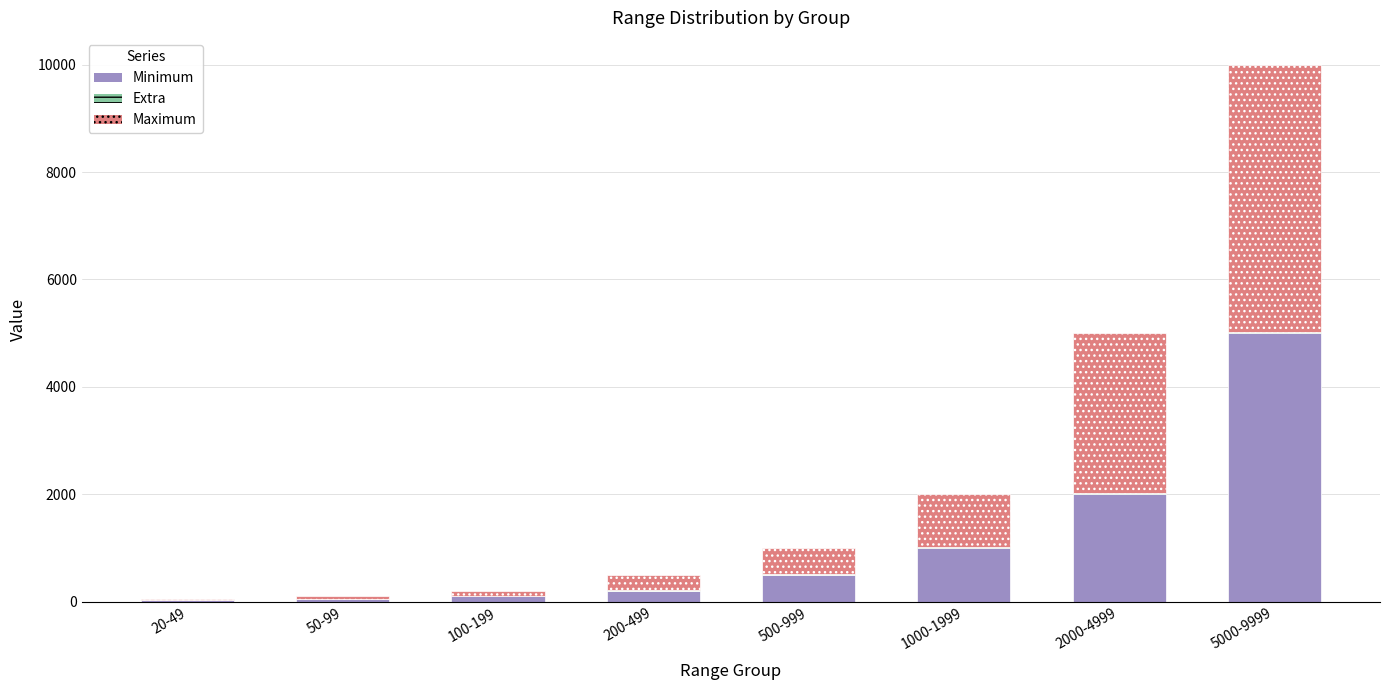

At which category is the sum across all series the highest?

5000-9999